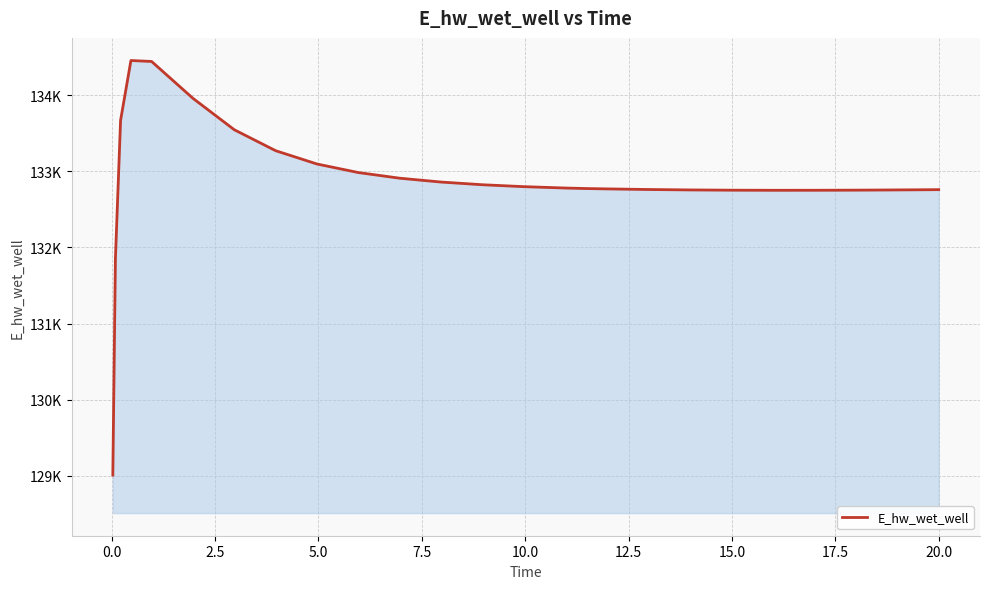

What is the value of the 13th point from the left?

132825.2